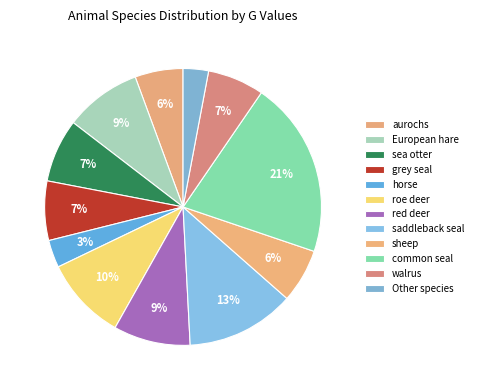

To the nearest percent, what is the difference between the largest and smallest slice percentages?

18%